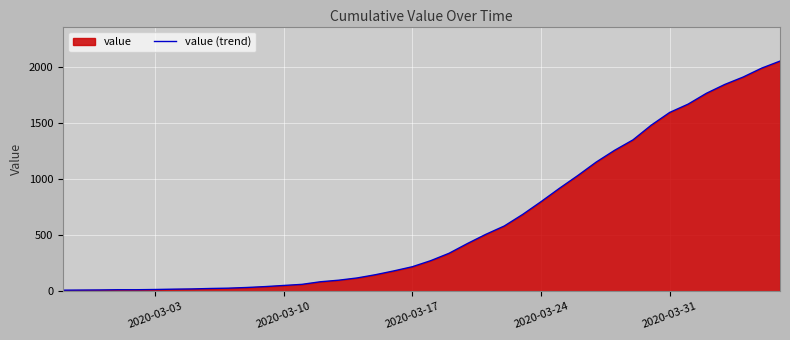

The value at 2020-03-17 is 219. True or false?

True